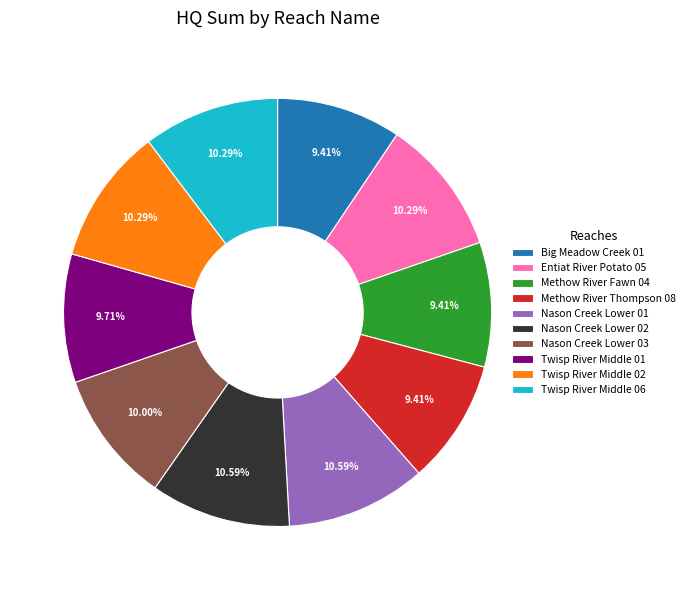

How many slices are in this pie chart?

10